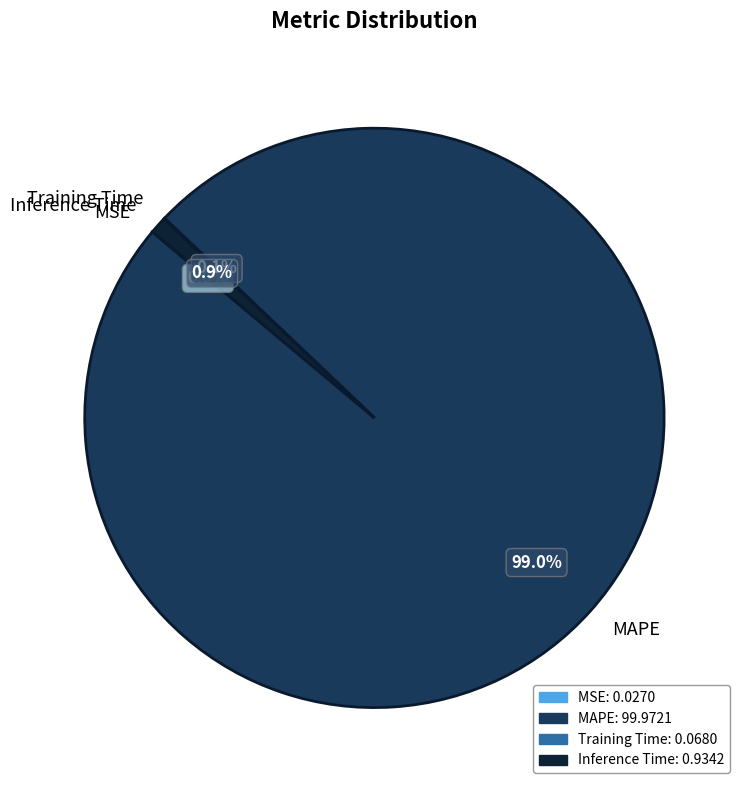

Combined, do MAPE and Inference Time account for over 50%?

Yes